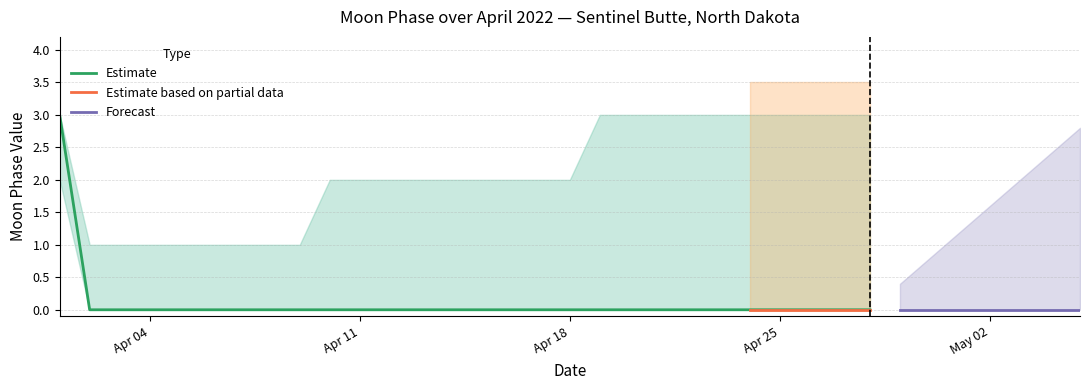

True or false: Moon Phases low and Moon Phases high cross at least once.

False